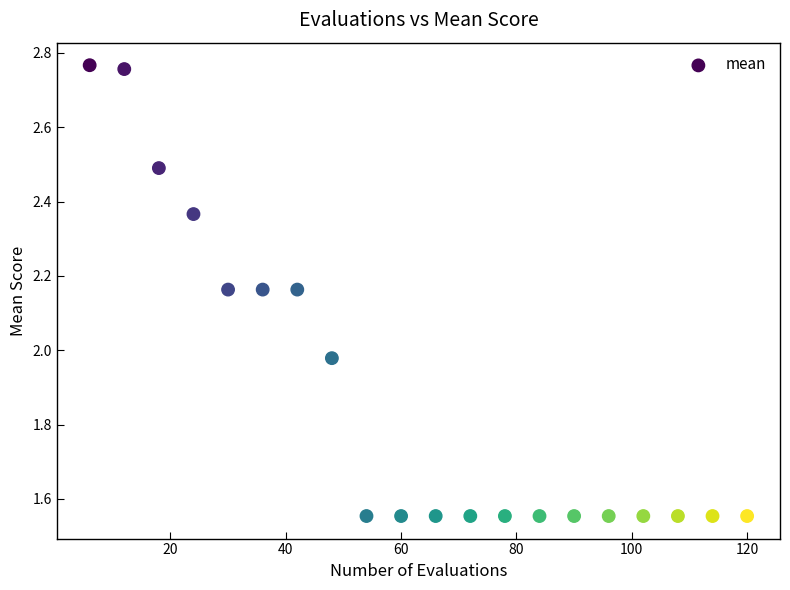

What is the range of X values (max minus min)?

114.0